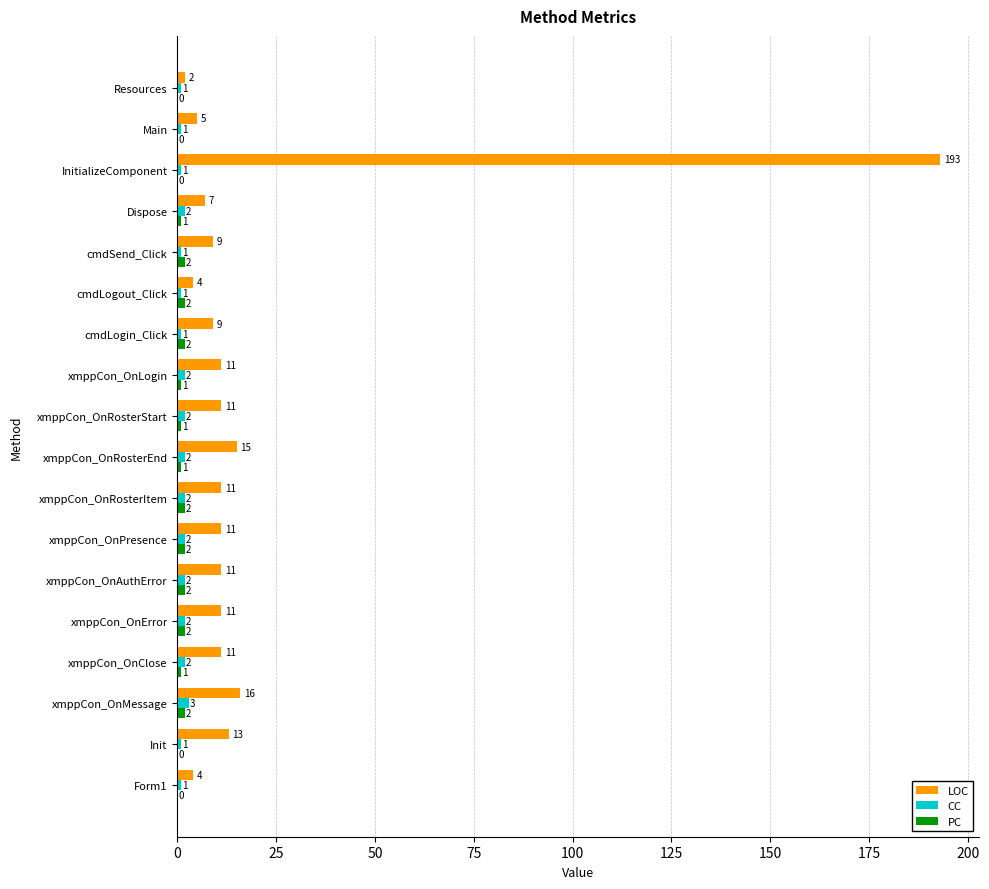

At which label is LOC closest to 97?

xmppCon_OnMessage